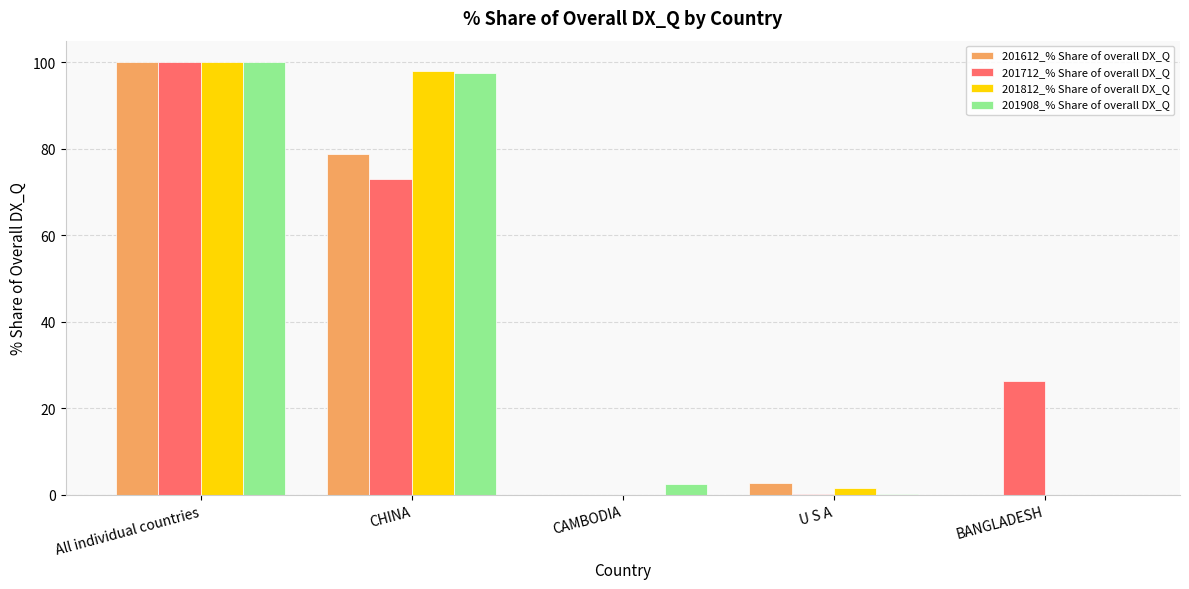

The value of 201812_% Share of overall DX_Q at CHINA is 145.9. True or false?

False